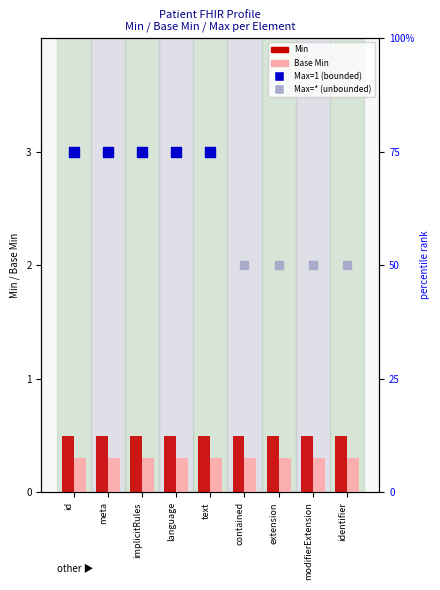

Is the value of Min at identifier greater than the value of Base Min at contained?

Yes